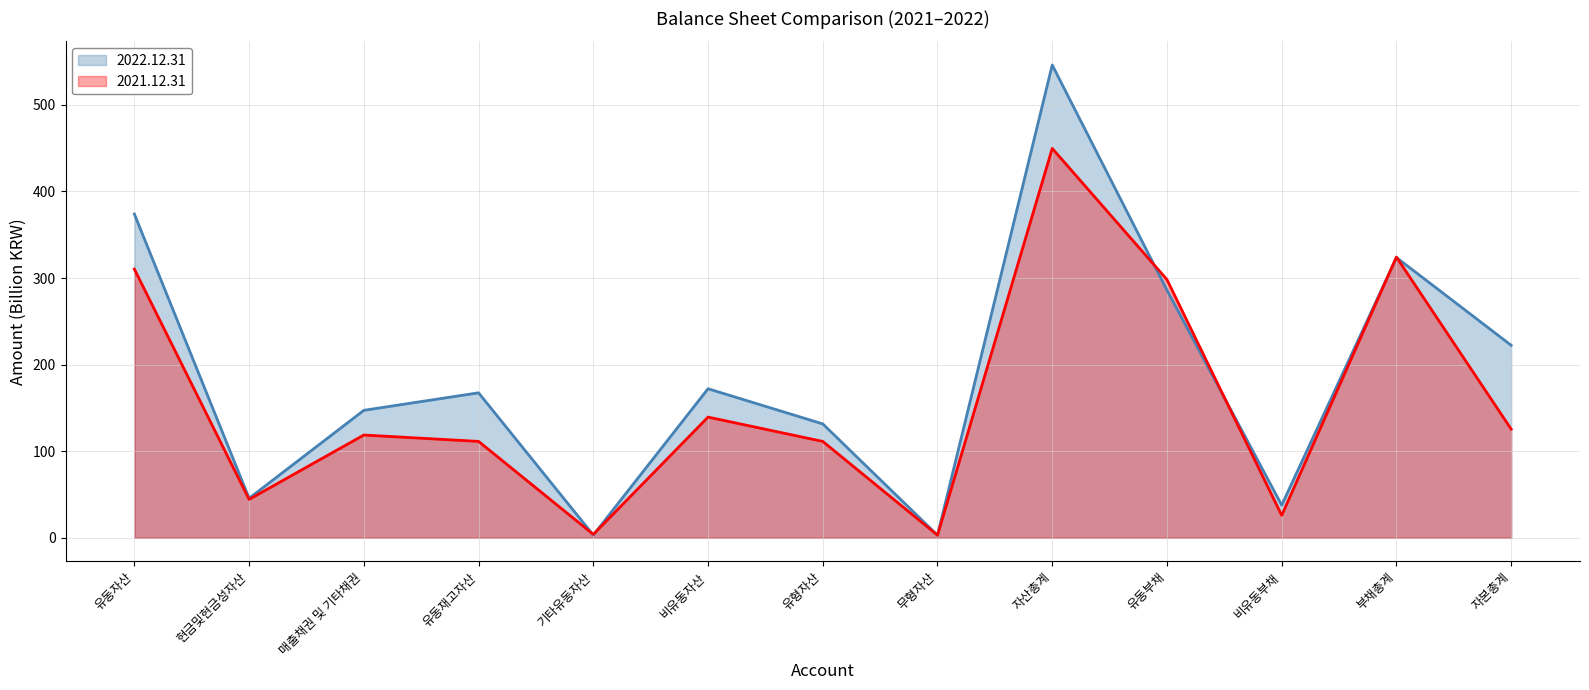

List the series in order of their overall mean, highest first.

2022.12.31 (line), 2021.12.31 (line)